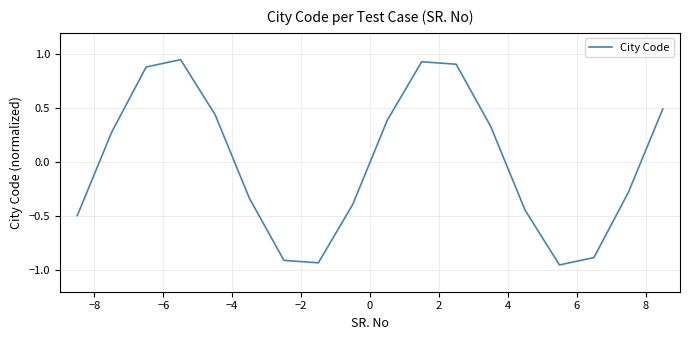

What is the difference between the maximum and second lowest values?

1.9